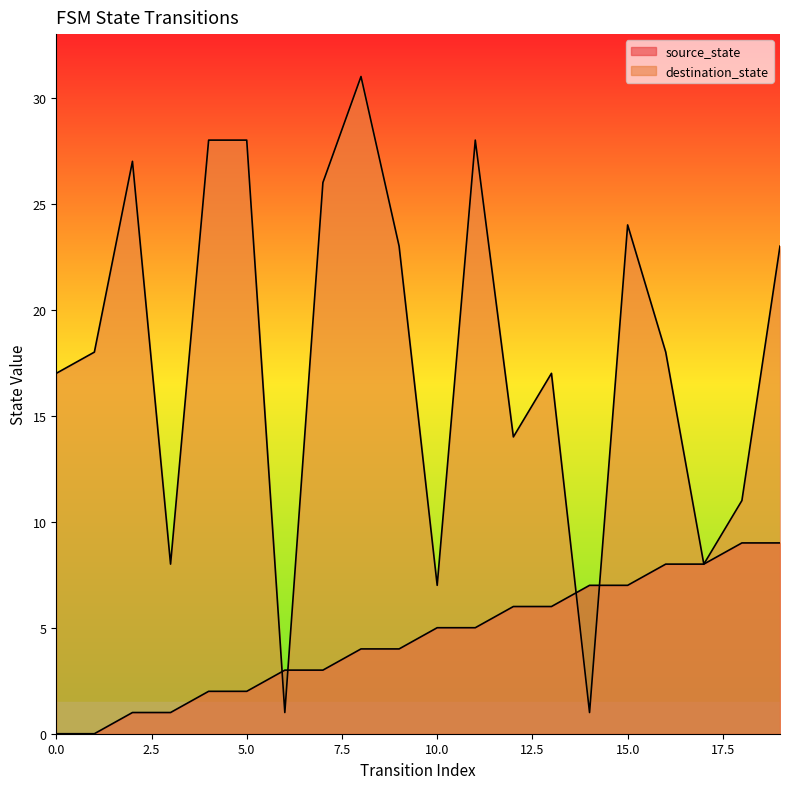

What is the difference between the maximum and minimum values in the source_state series?

9